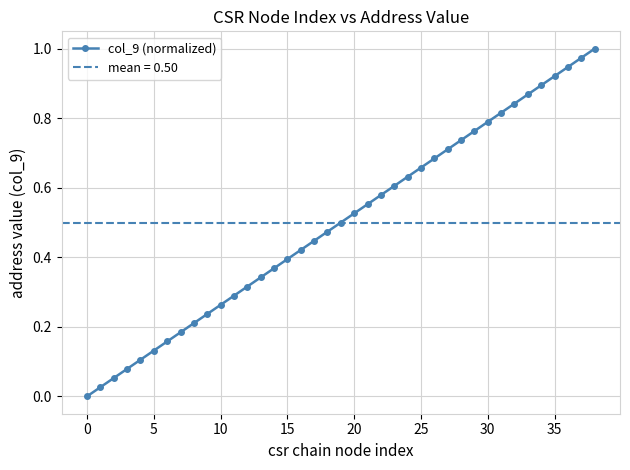

How many lines are shown in the chart?

1